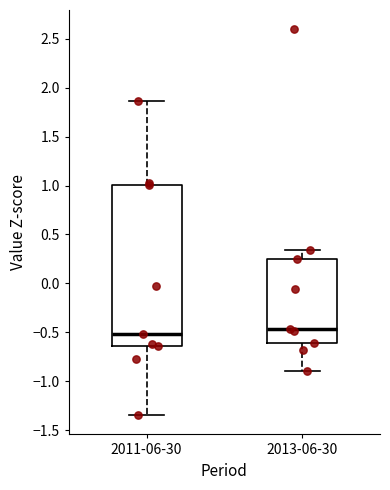

Reading left to right, read every box against the y-axis: the position of its median line, the range the box covers, and the ends of its whiskers. The values are not printed on the chart, so give them approximately, as read against the axis.

2011-06-30: median -0.50, box -0.65 to 1.00, whiskers -1.35 to 1.85
2013-06-30: median -0.45, box -0.60 to 0.25, whiskers -0.90 to 0.35